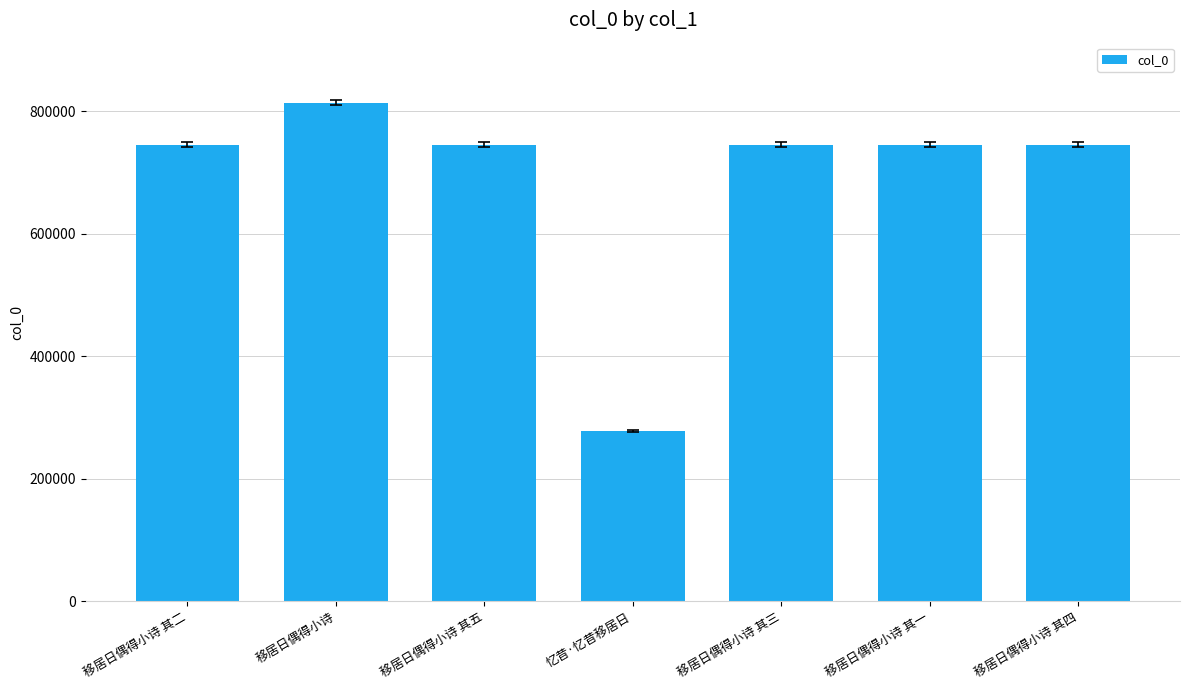

How many distinct data groups are displayed?

1